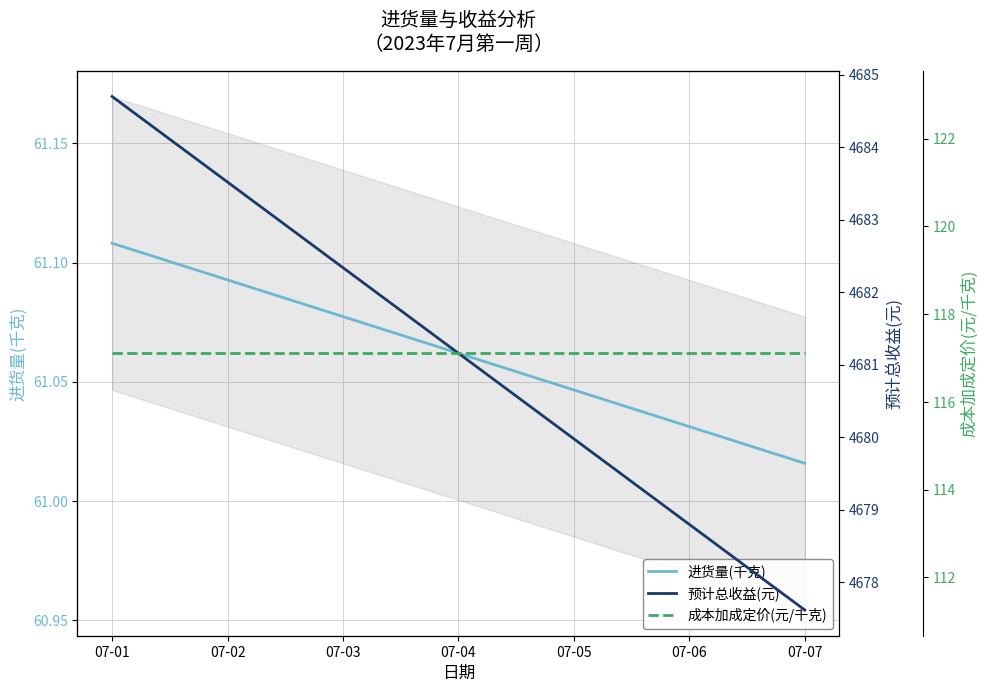

Reading left to right, transcribe all the data shown in this chart.

进货量(千克): 61.1	61.1	61.1	61.1	61.0	61.0	61.0
预计总收益(元): 4684.7	4683.5	4682.3	4681.2	4680.0	4678.8	4677.6
成本加成定价(元/千克): 117.1	117.1	117.1	117.1	117.1	117.1	117.1